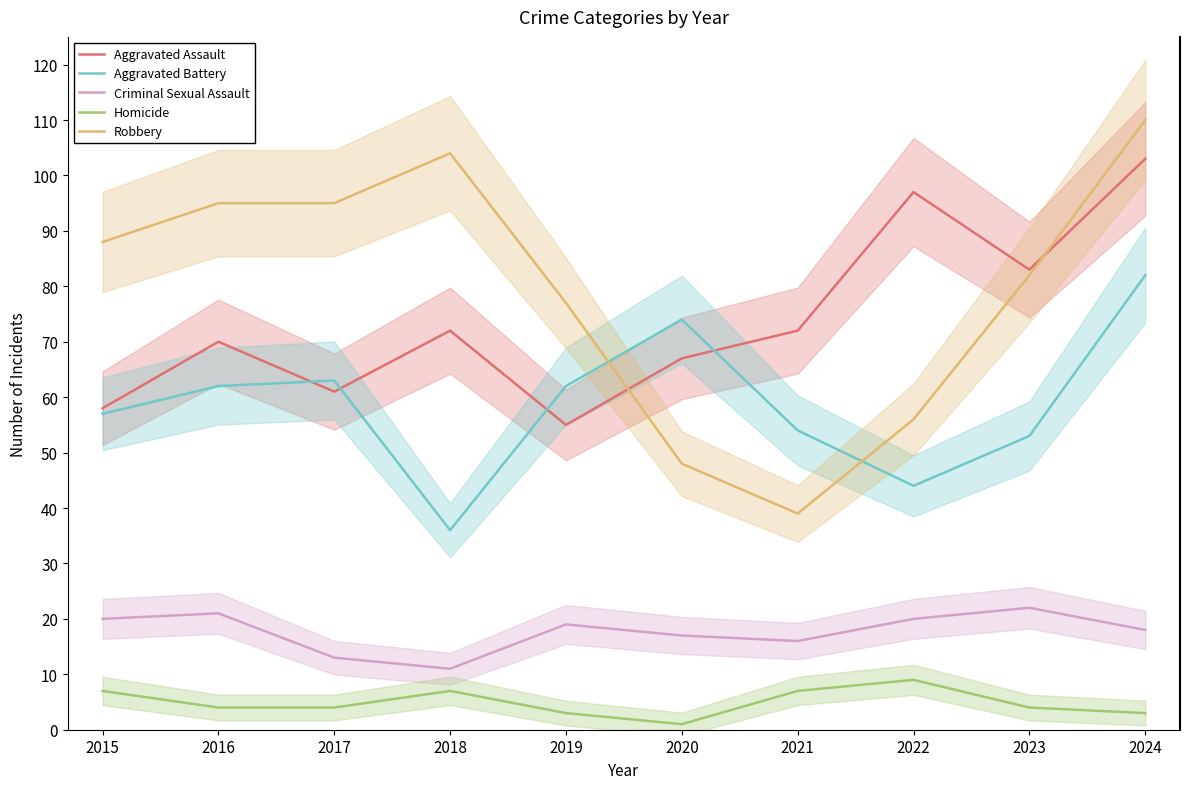

What is the minimum value shown in the chart?

1